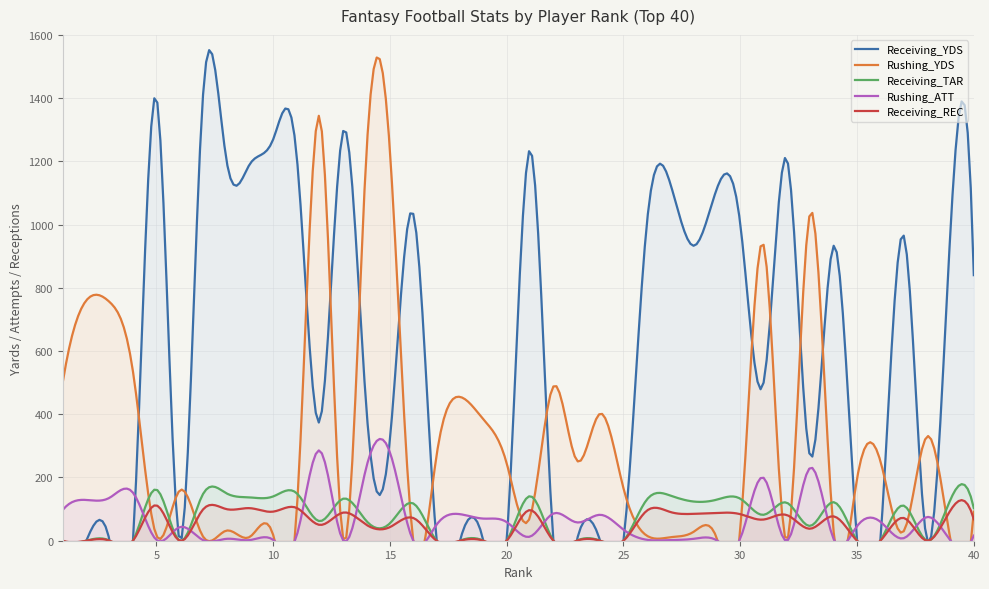

What is the sum of all Receiving_TAR values?

2834